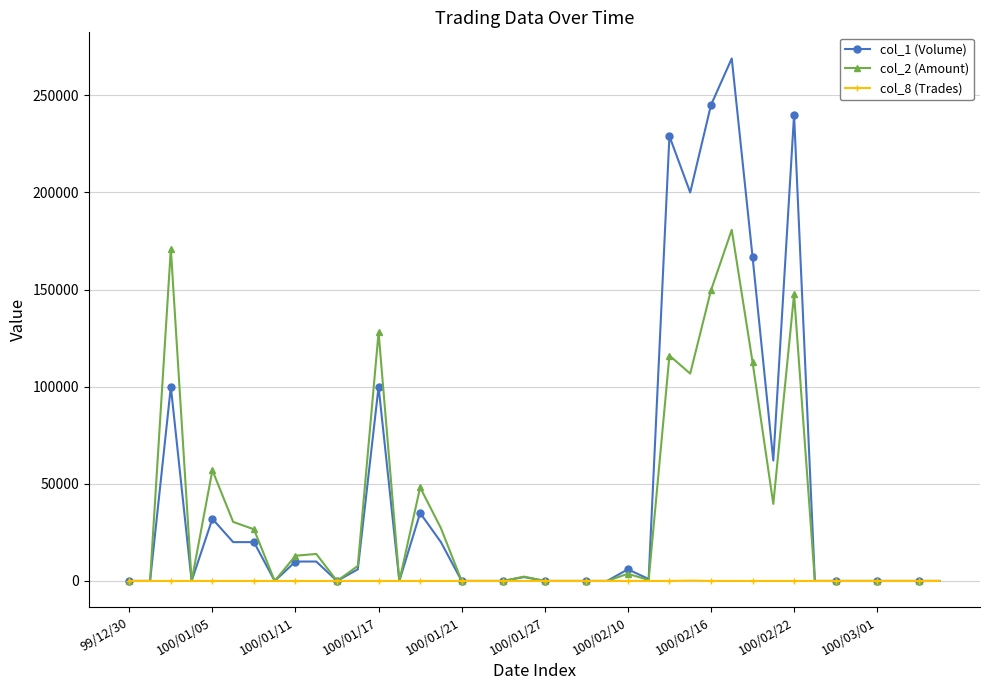

Rank the series by their maximum value, from lowest to highest.

col_8 (Trades), col_2 (Amount), col_1 (Volume)